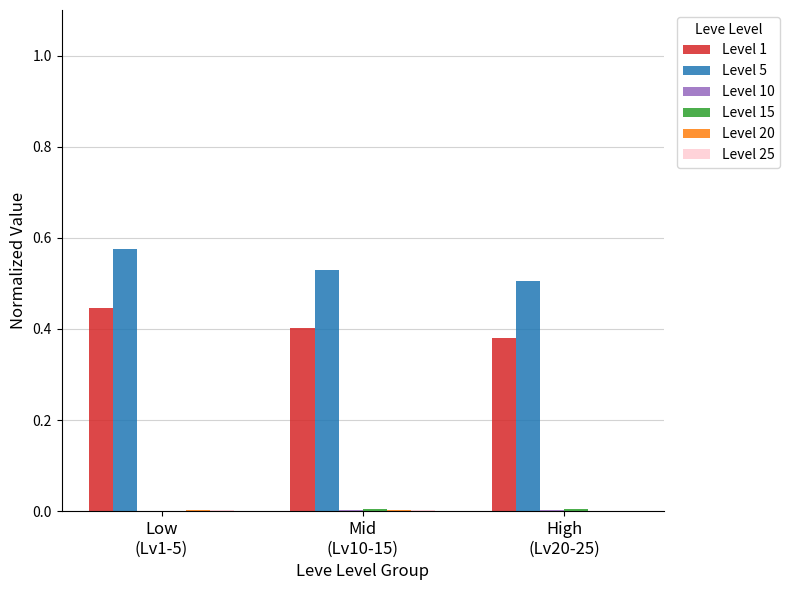

Between Low
(Lv1-5) and High
(Lv20-25), which series saw the biggest shift?

Level 5